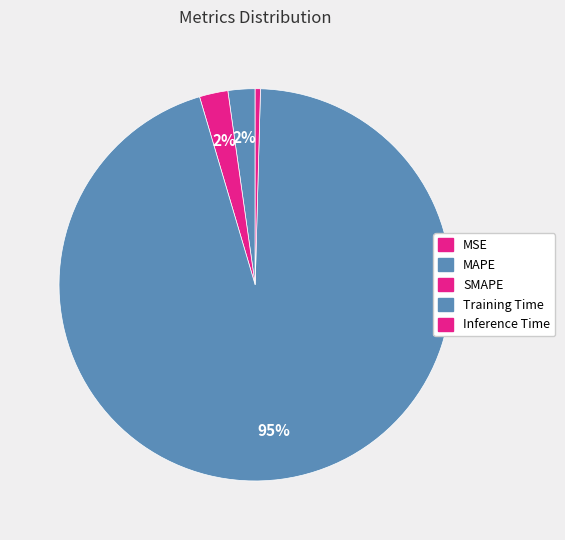

Is the sum of MSE and Inference Time greater than half?

No